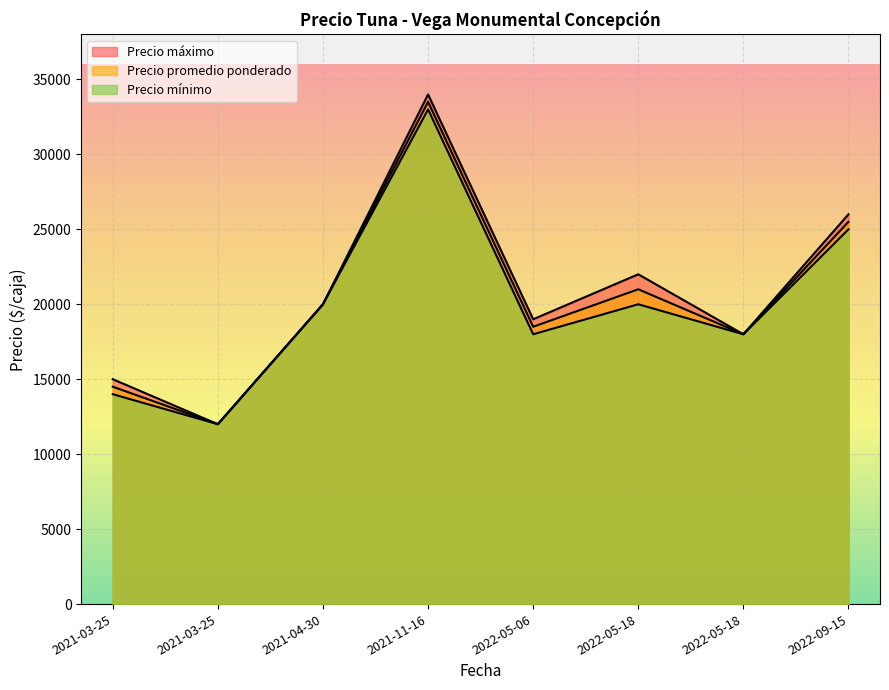

True or false: Precio máximo and Precio mínimo intersect in this chart.

False